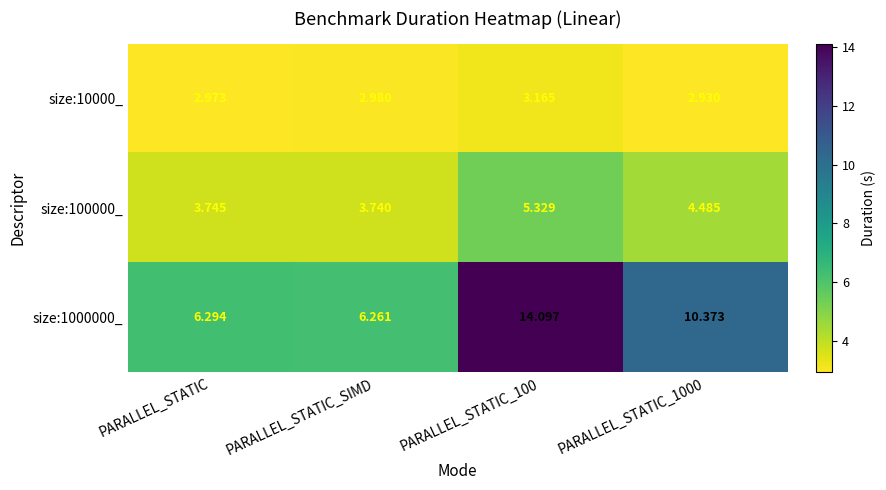

How many distinct data groups are displayed?

3